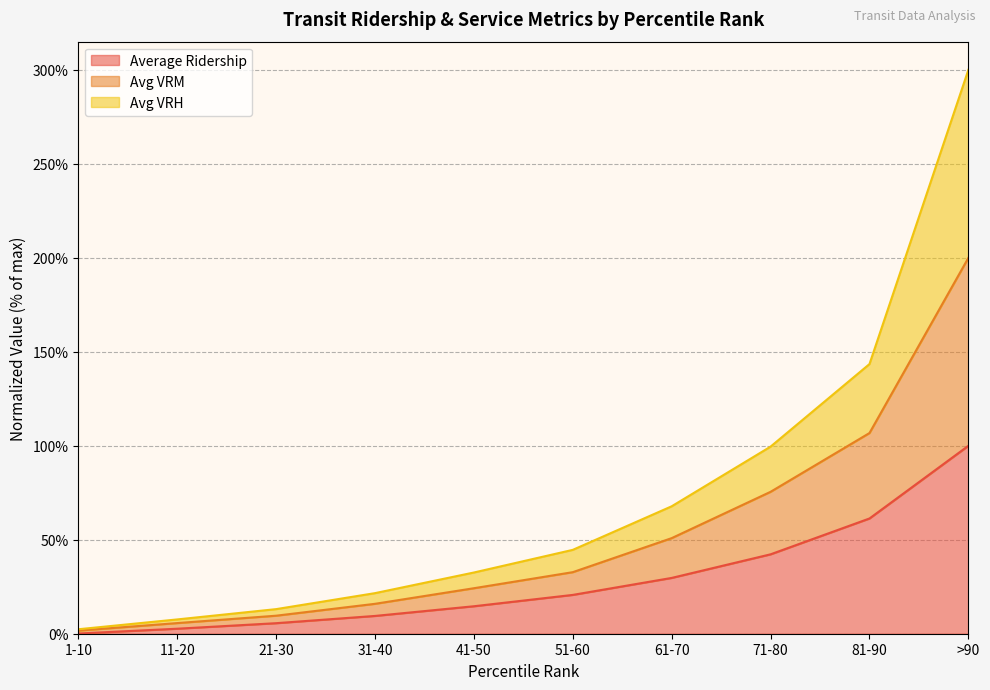

True or false: Avg VRM and Avg VRH intersect in this chart.

False